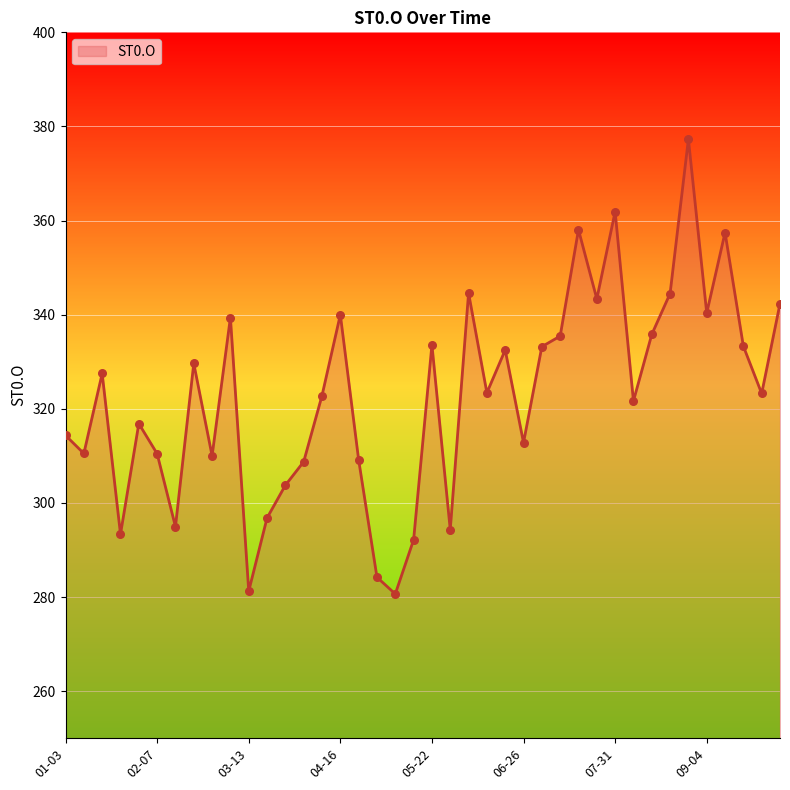

What is the maximum value shown in the chart?

377.3